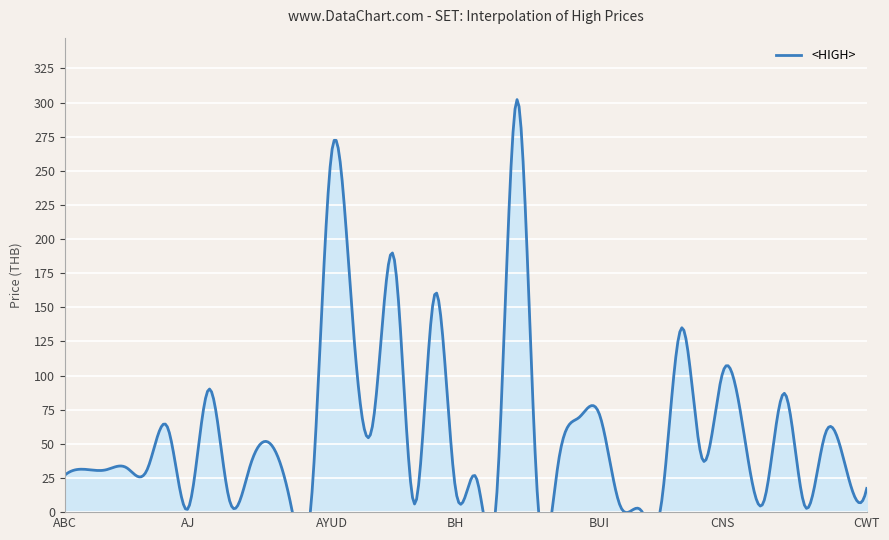

What is the change in value from BBL to BH?

-169.8